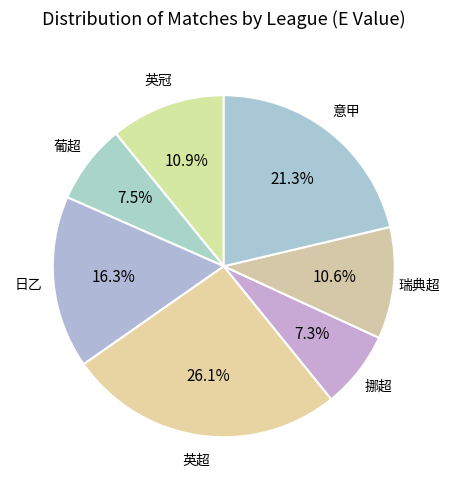

Combined, do 英冠 and 瑞典超 account for over 50%?

No